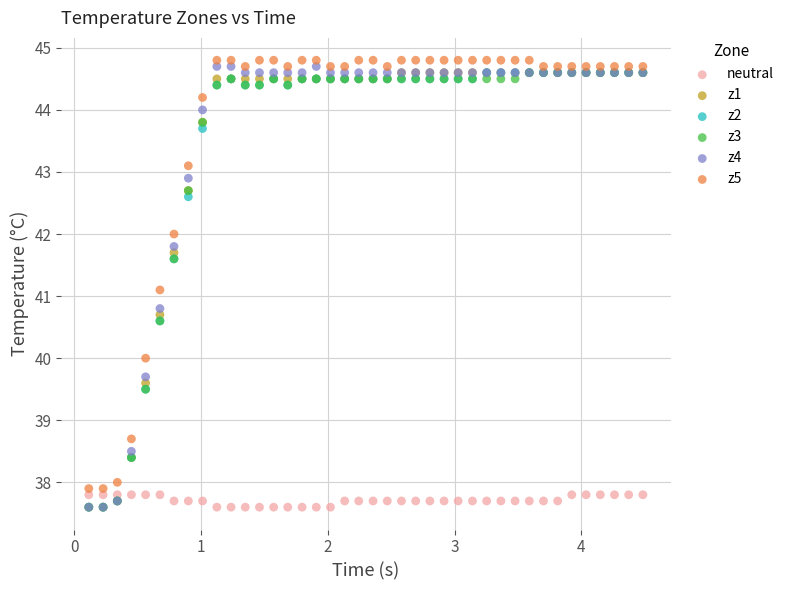

Across all series, what Y value is closest to 41?

41.1